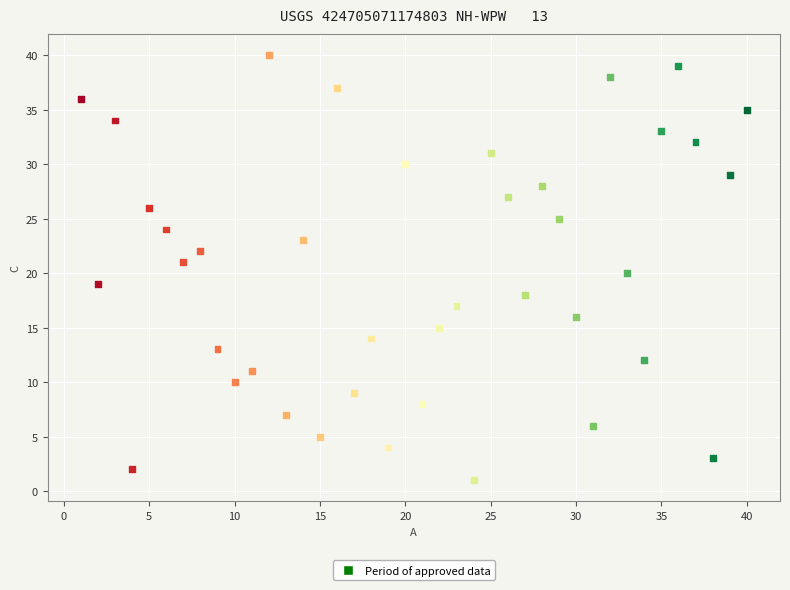

What is the range of X values (max minus min)?

39